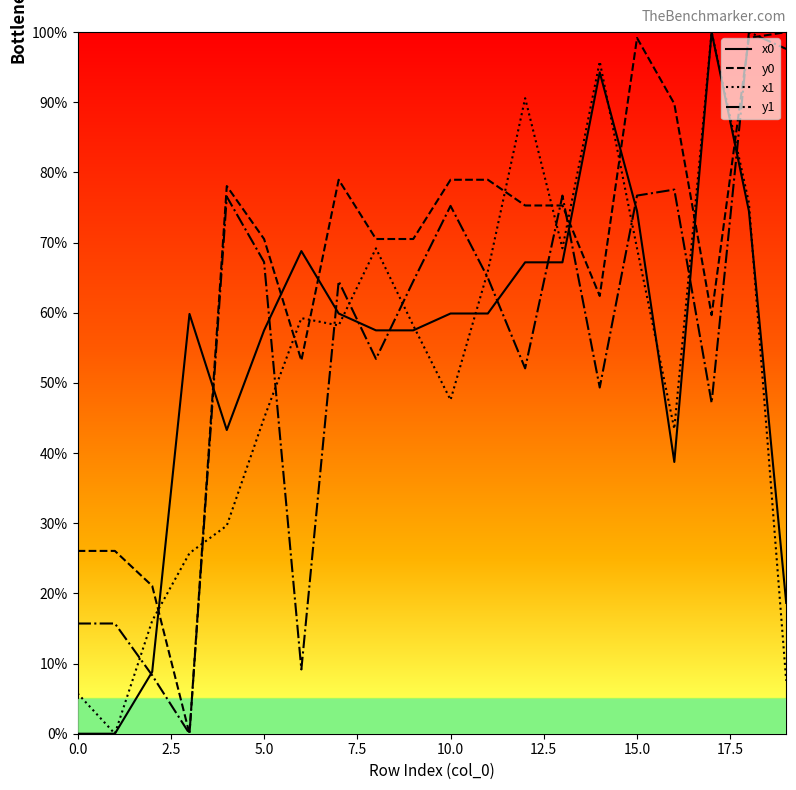

Which series has the largest total across all categories?

y0